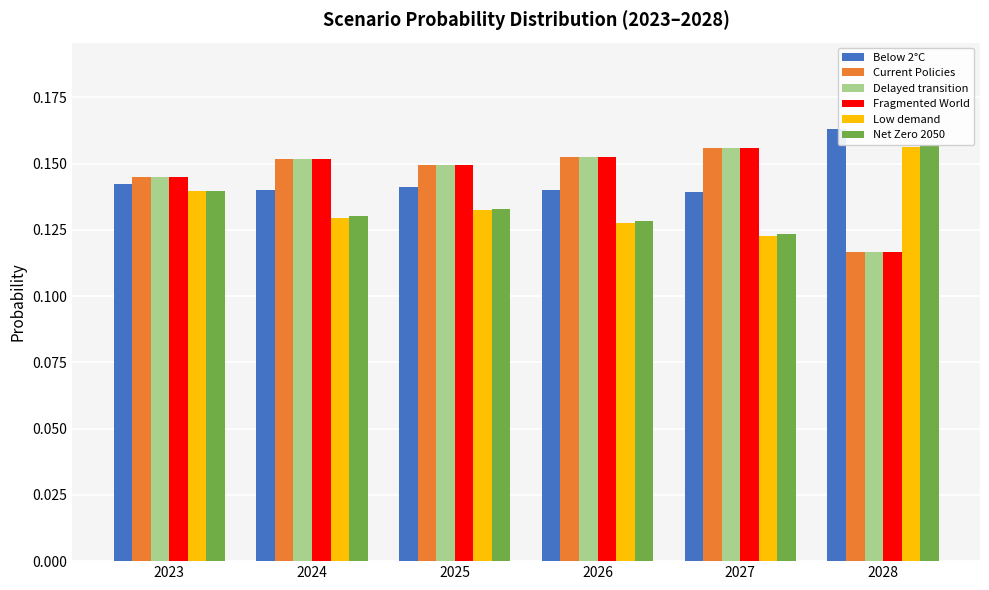

True or false: Fragmented World has a value of 0.2 at 2023.

False